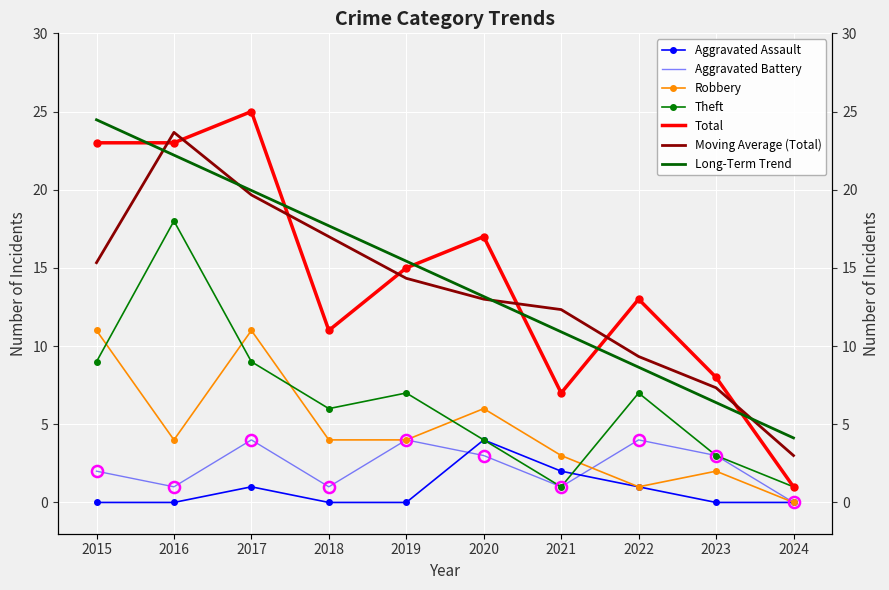

At how many categories does at least one series exceed 16?

4